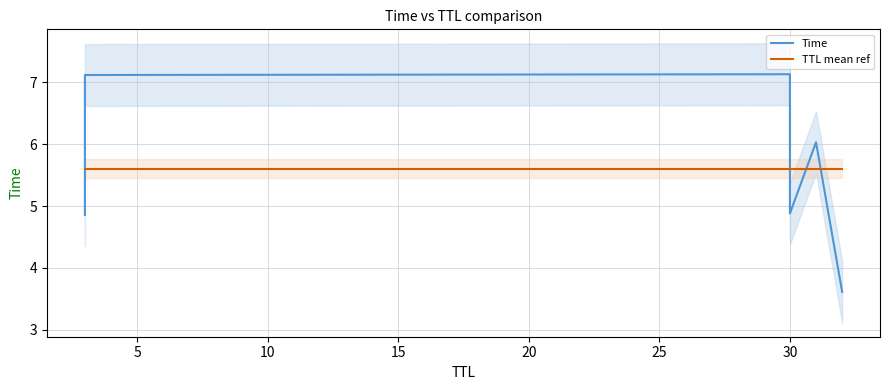

How many series are shown in this chart?

2